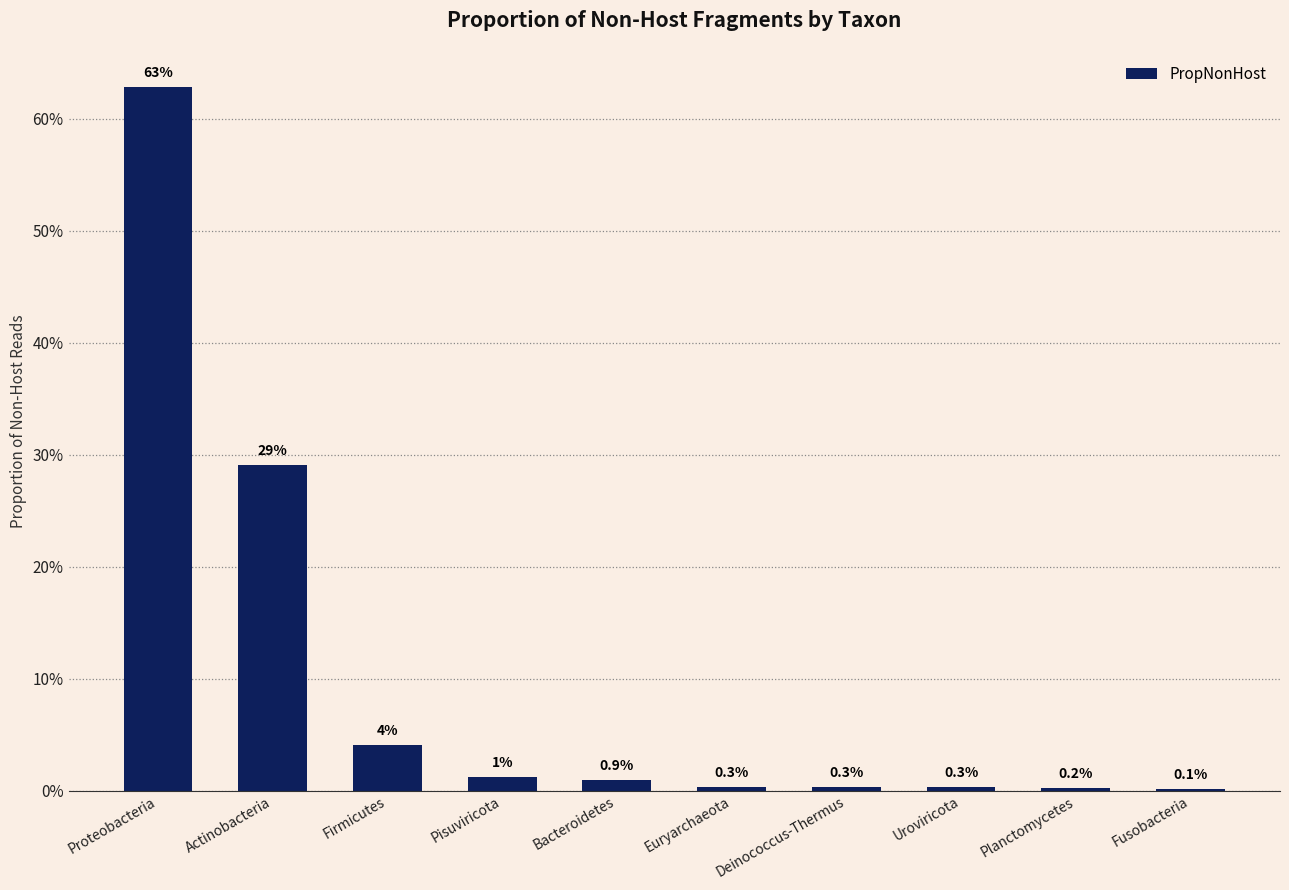

Between Proteobacteria and Planctomycetes, which is larger?

Proteobacteria